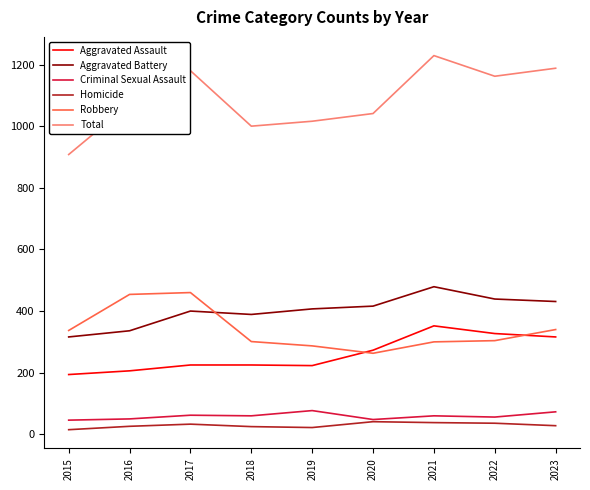

Which series changed the most between 2018 and 2022?

Total